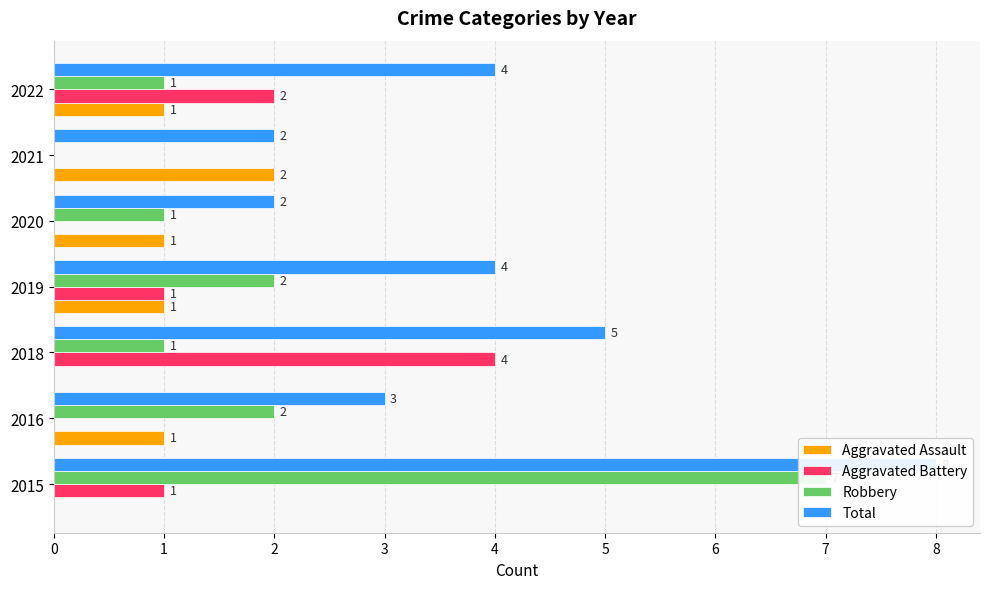

Reading left to right, list all the values displayed in this chart.

Aggravated Assault: 0	1	0	1	1	2	1
Aggravated Battery: 1	0	4	1	0	0	2
Robbery: 7	2	1	2	1	0	1
Total: 8	3	5	4	2	2	4